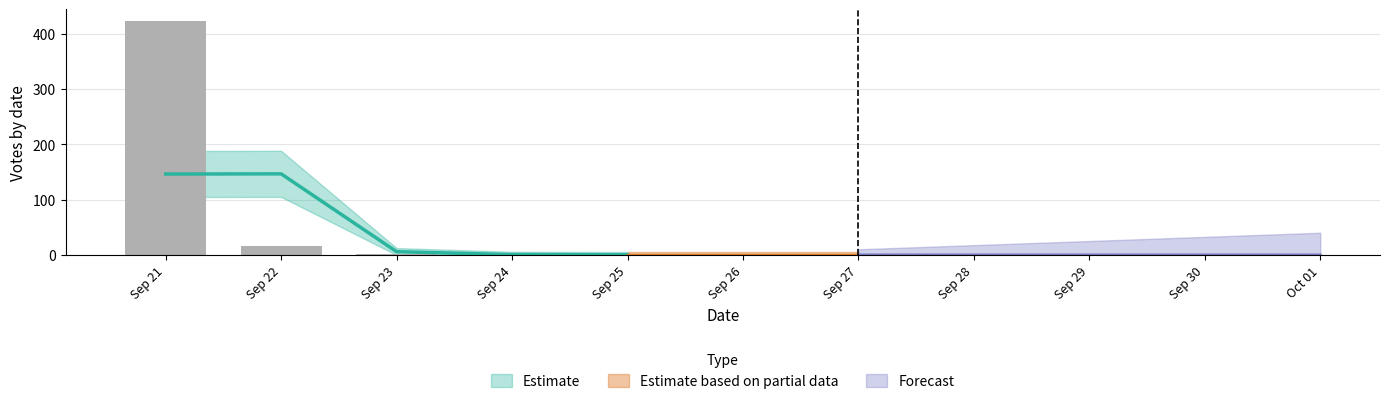

True or false: the data shows 1 at 2019-09-27.

True